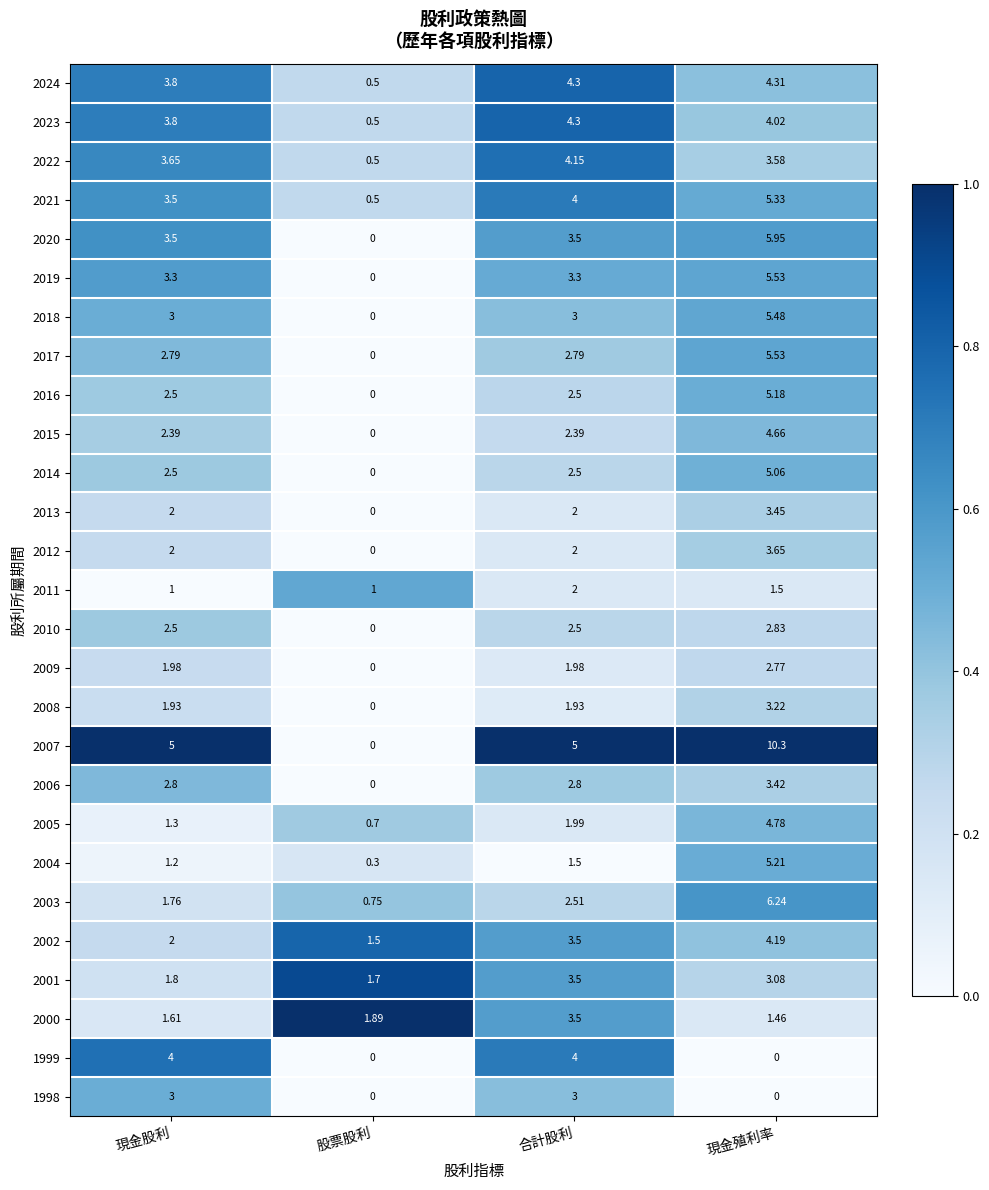

At which label does 2003 reach its minimum?

股票股利